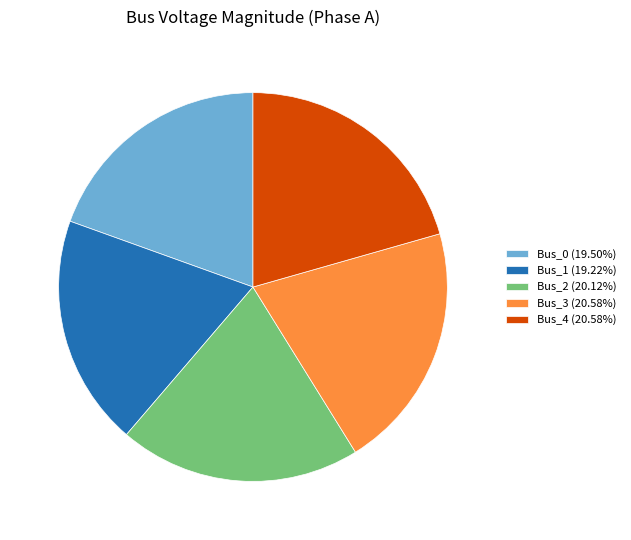

Is there any slice that represents more than half of the pie?

No